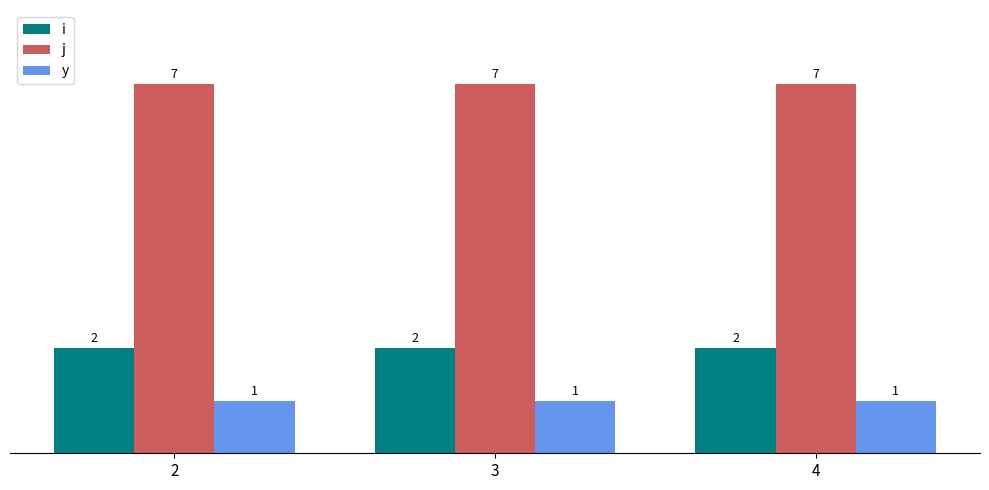

What is the greatest value displayed?

7